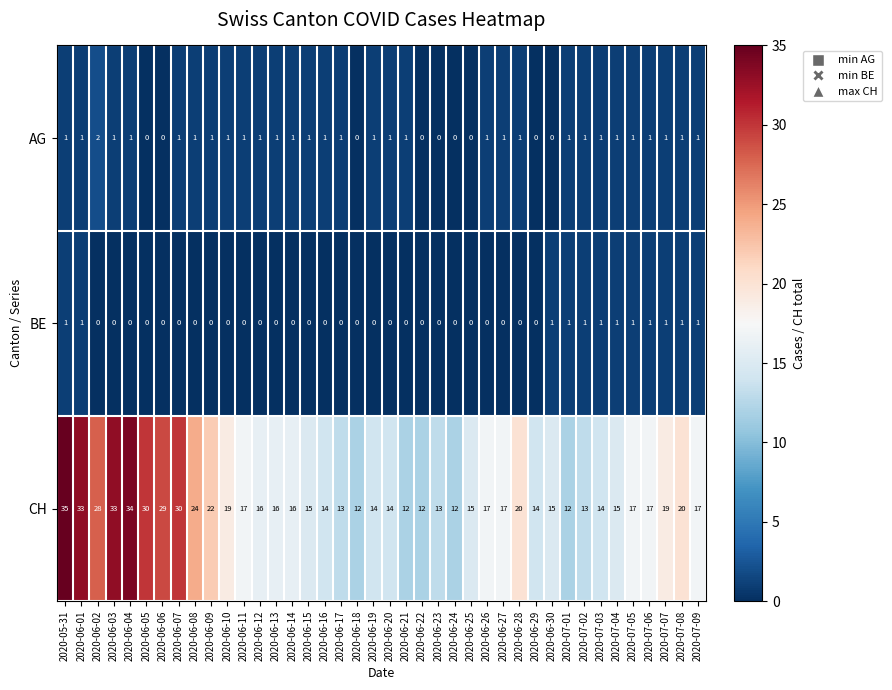

List the series in order of their peak value, lowest first.

BE, AG, CH